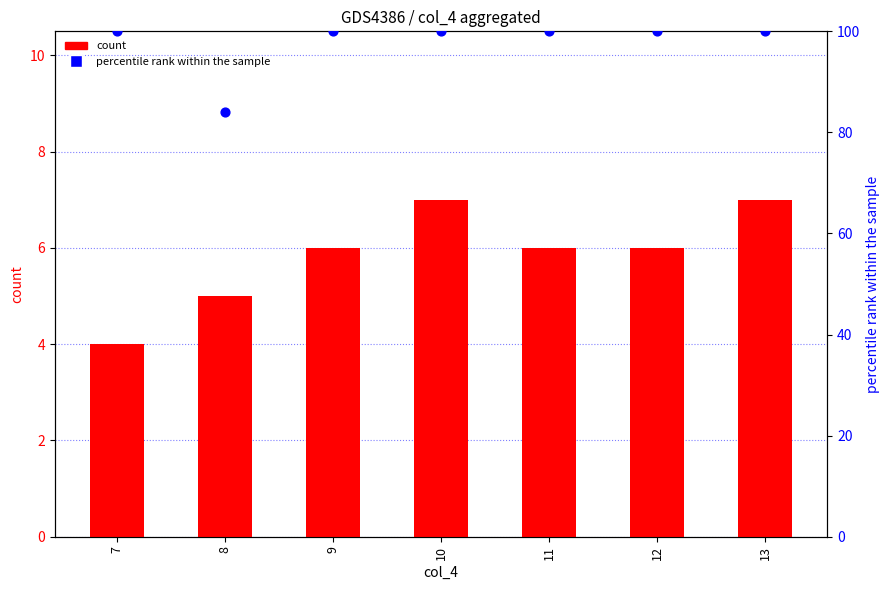

At how many categories does at least one series exceed 14?

7